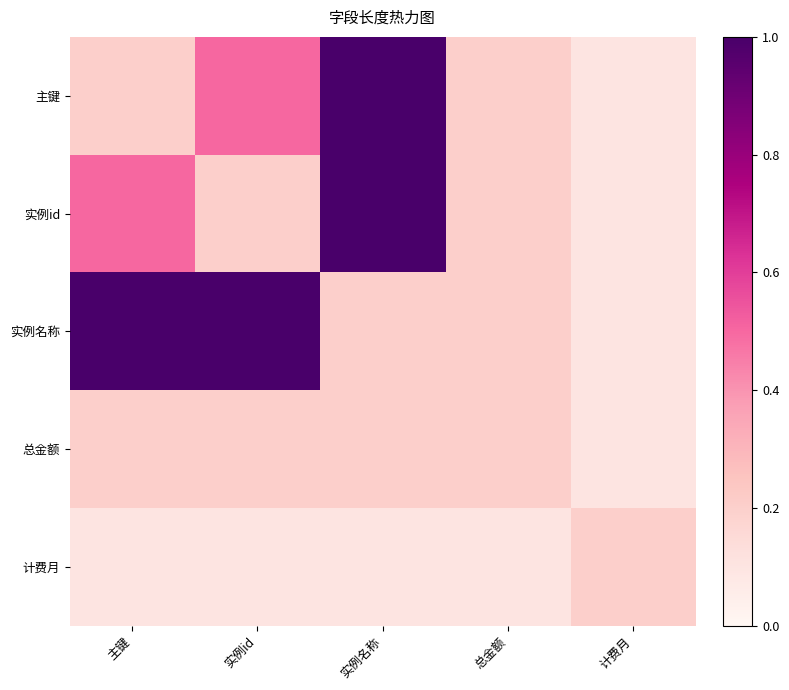

Between 实例id and 实例名称, which series saw the biggest shift?

实例id